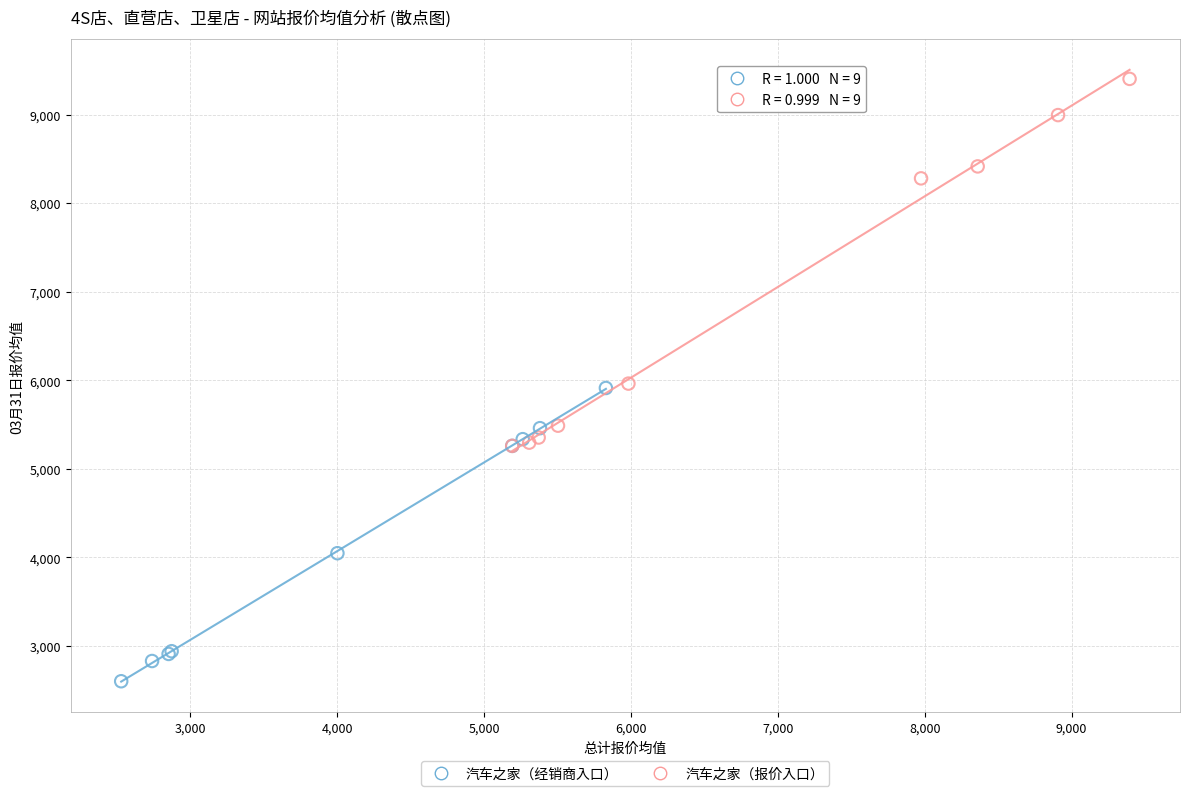

What are all the series names shown in the legend?

汽车之家（经销商入口）, 汽车之家（报价入口）